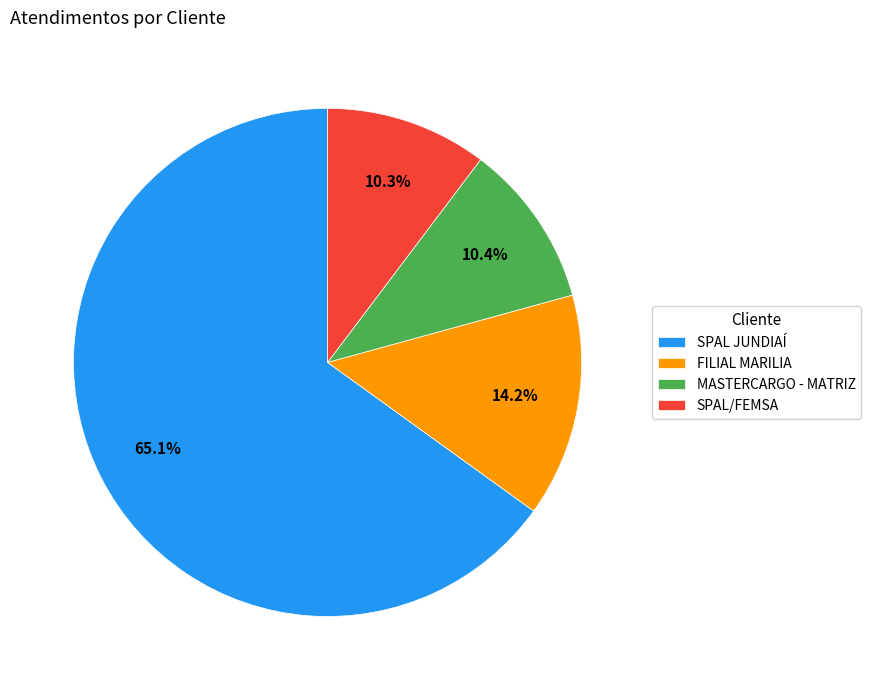

To the nearest percent, what percentage of the pie is SPAL/FEMSA?

10%